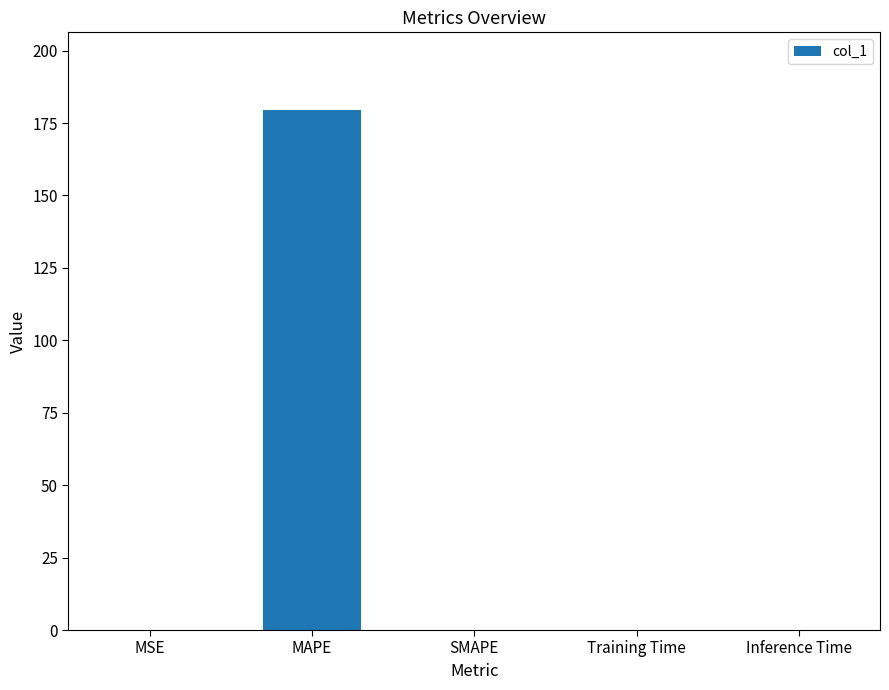

What is the sum of all values?

179.4